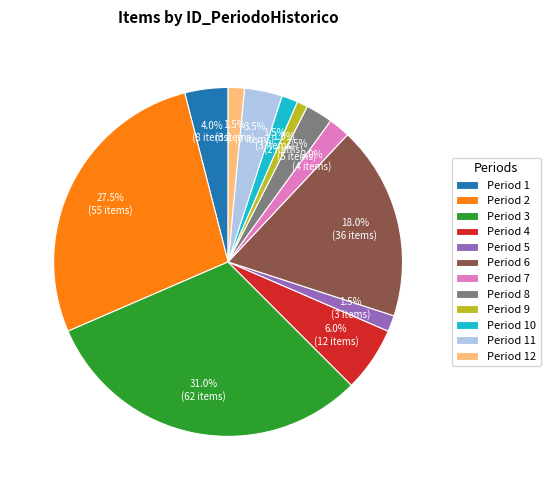

What percentage is NOT represented by Period 6?

82.0%